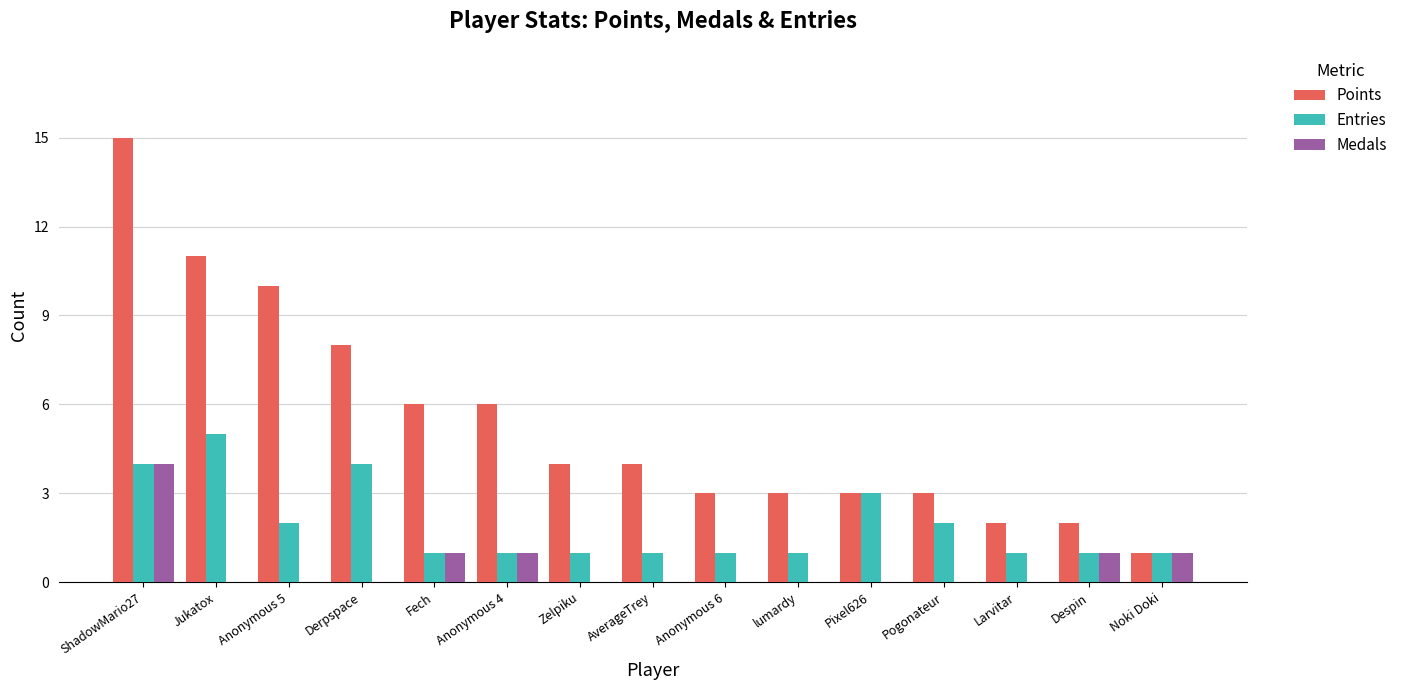

How many data points does each series have?

15